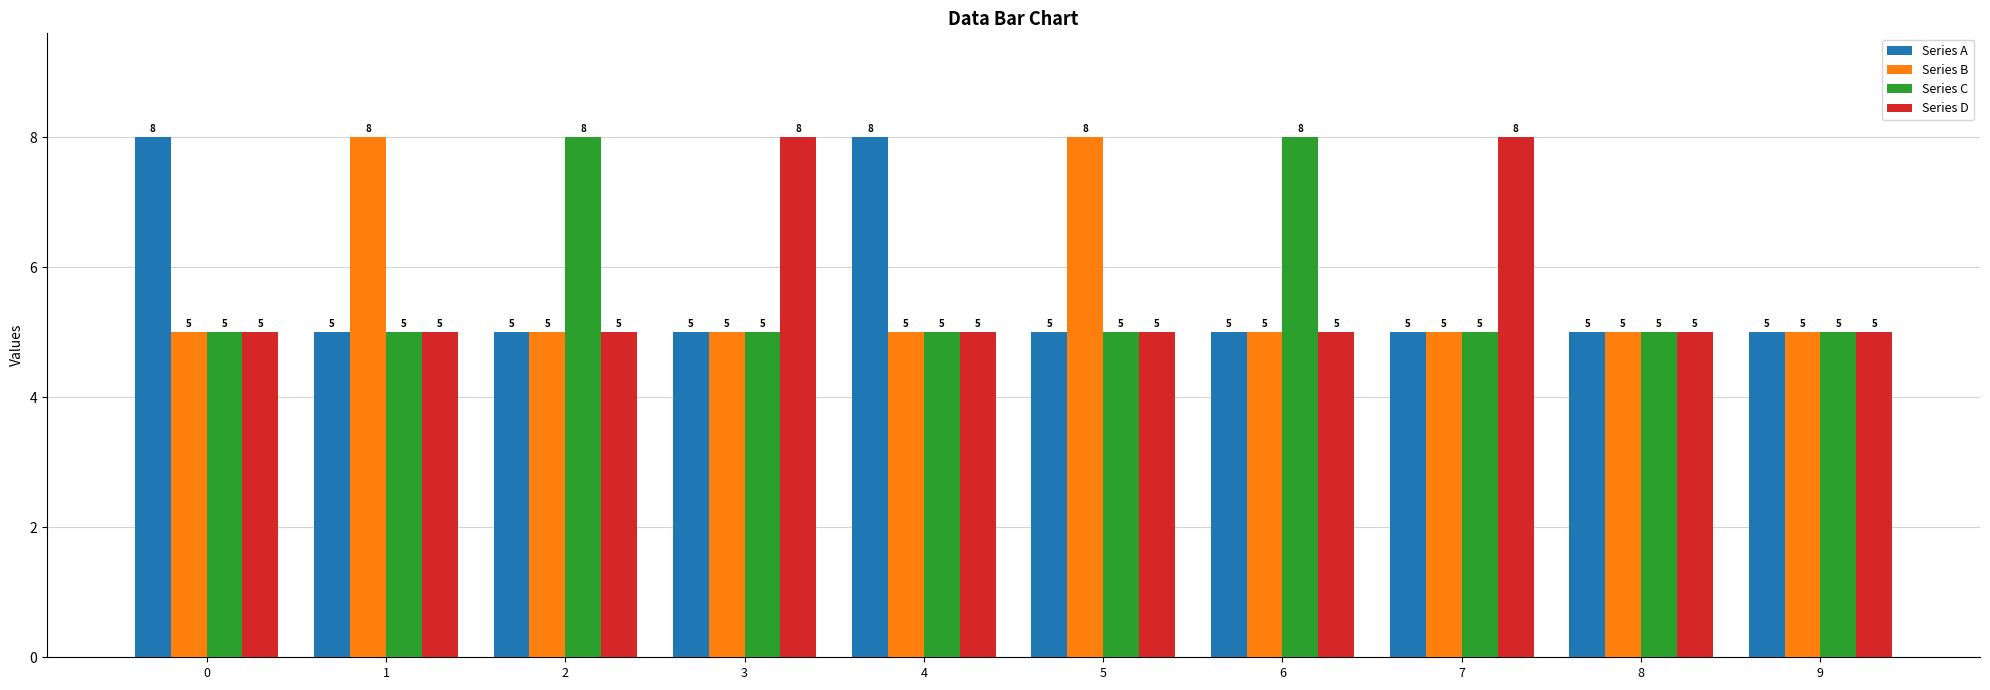

The Series D series shows 2 at 0. True or false?

False